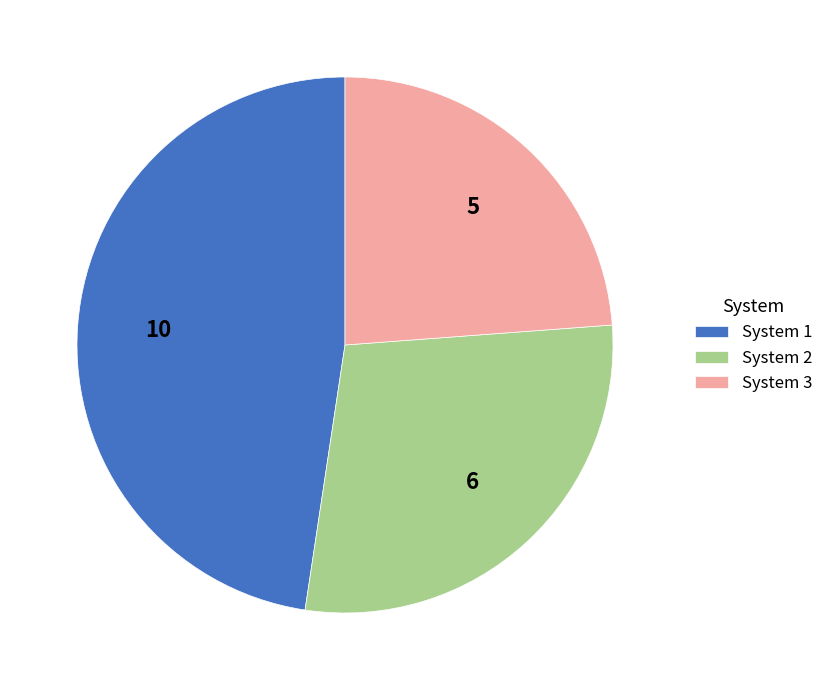

What is the smallest slice in the pie chart?

System 3